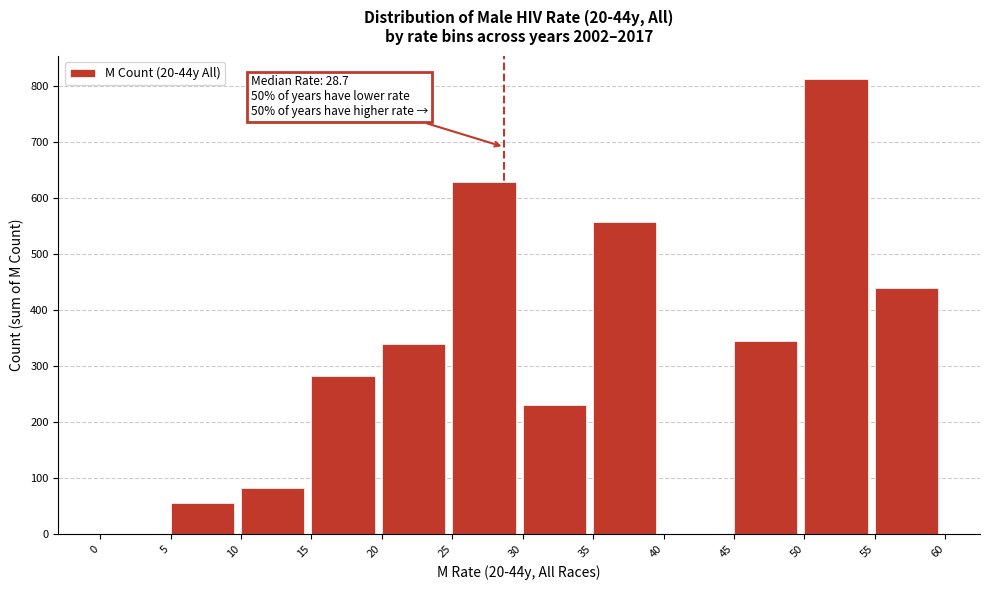

Which range on the x-axis has the tallest bar?

50 to 55